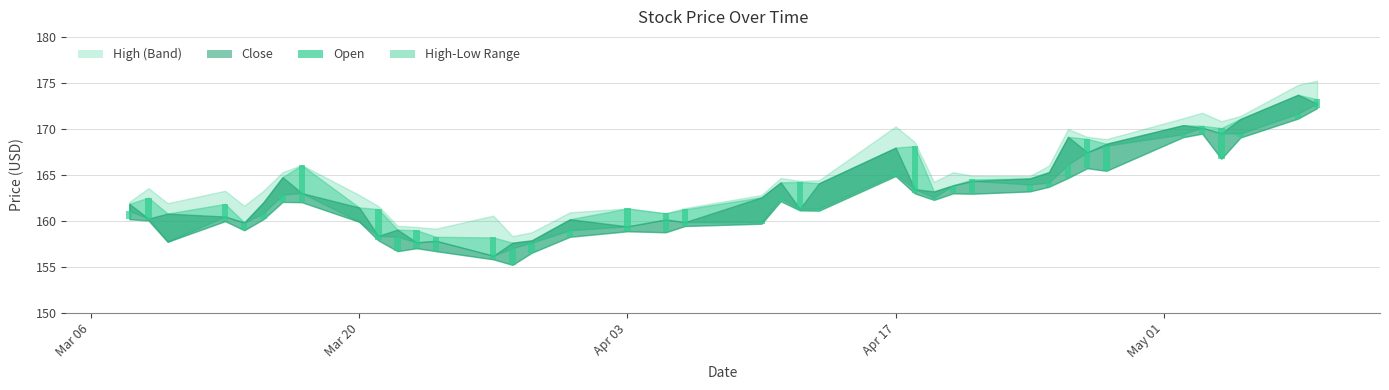

The value at 32 is 4.3. True or false?

False